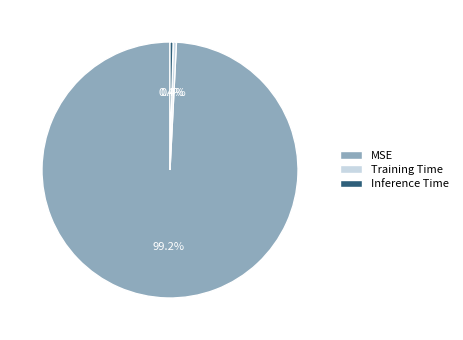

Is it true that MSE is 99% of the pie?

True